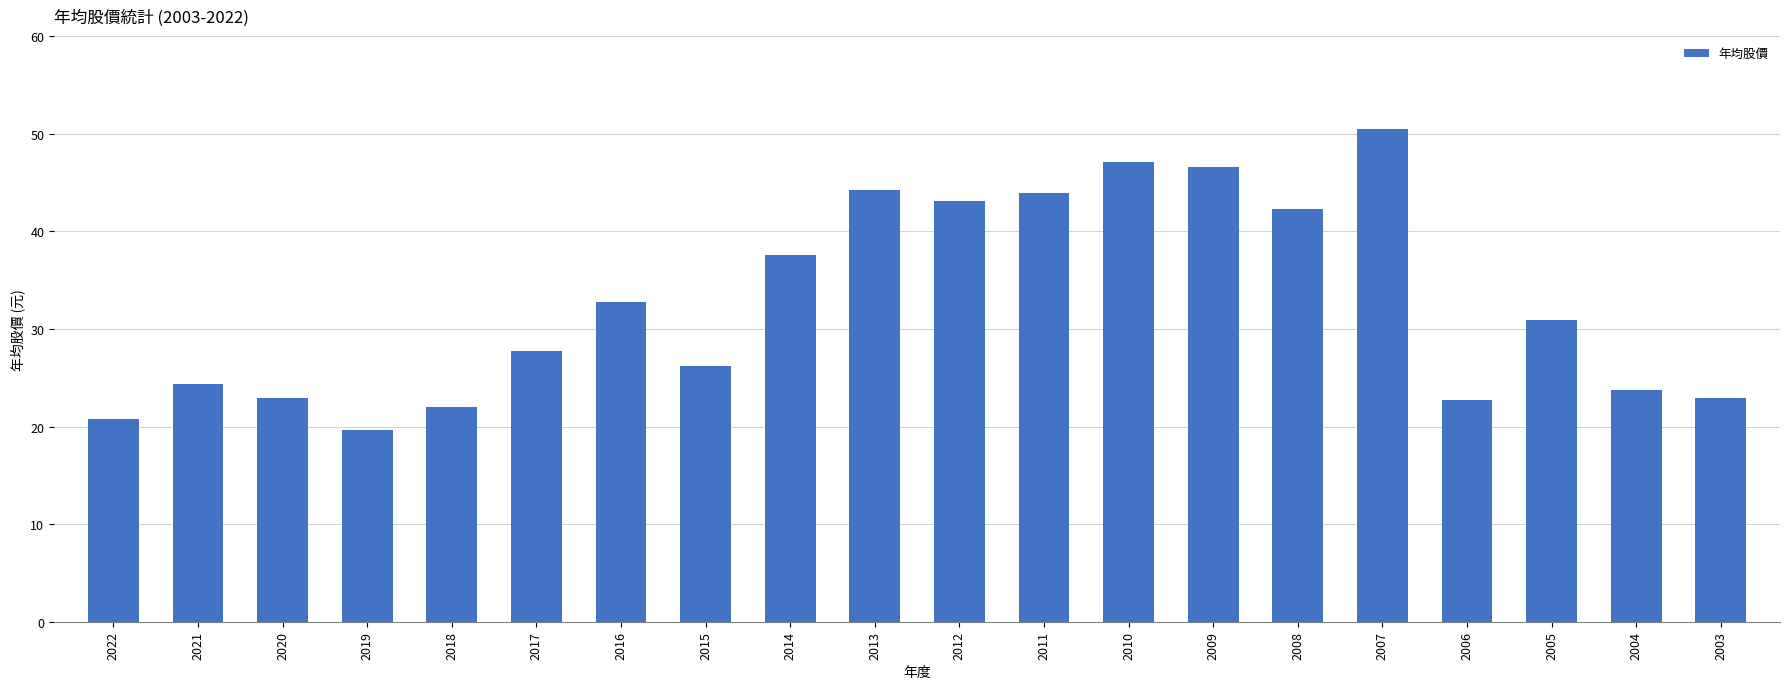

At which label does the data first exceed 30?

2016